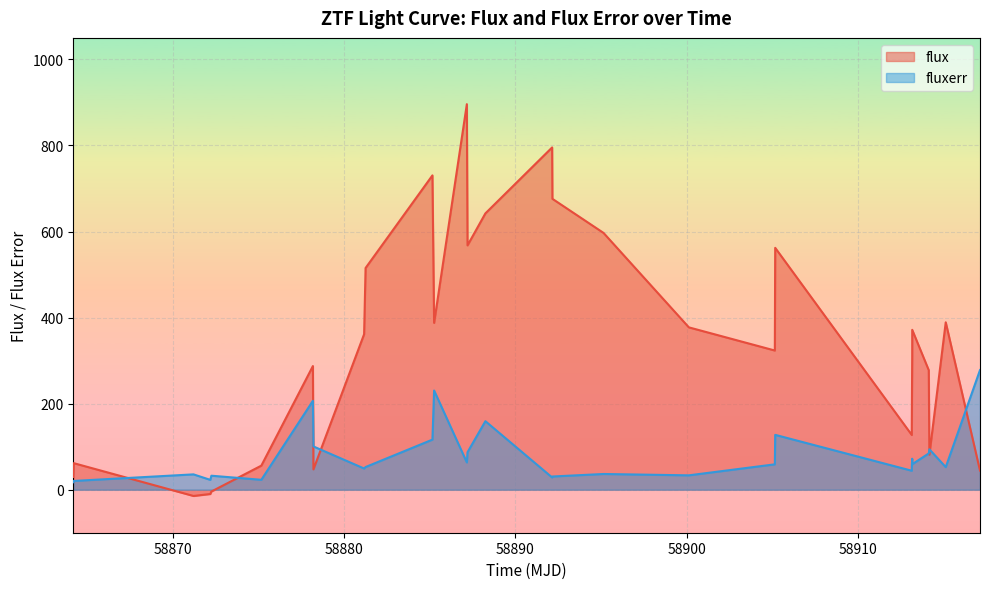

Which series has the largest total across all categories?

flux